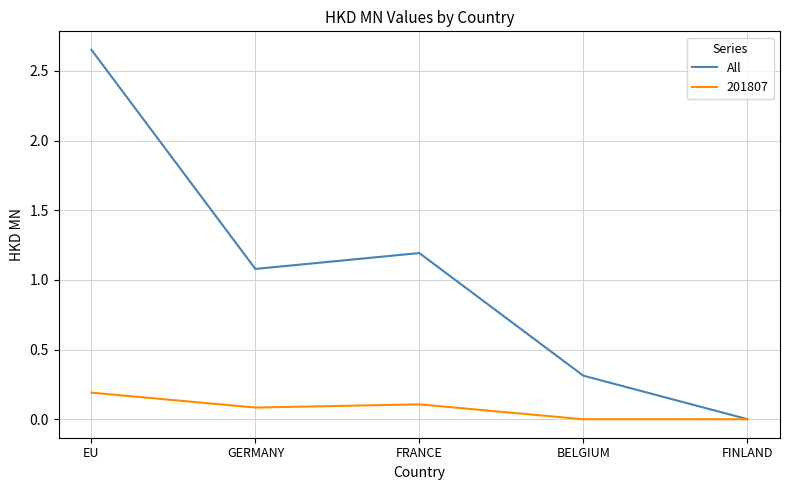

The 201807 series shows 0.0 at BELGIUM. True or false?

True